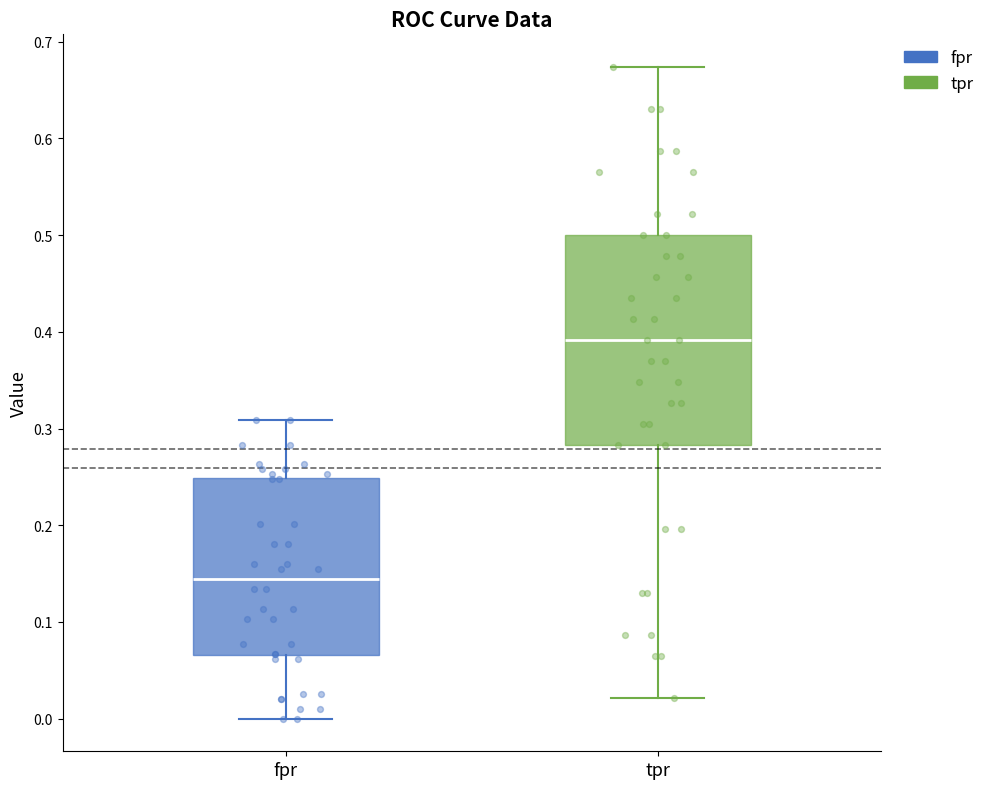

Comparing the boxes themselves (not the whiskers), which one is the tallest?

tpr